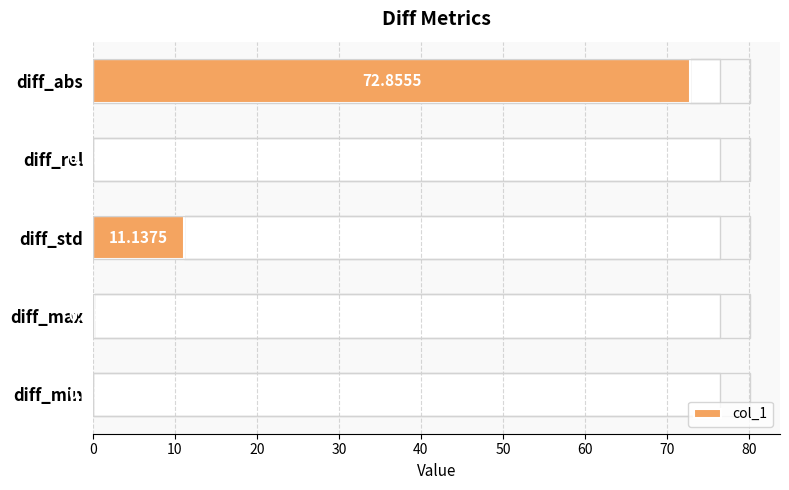

Which has a higher value, diff_std or diff_max?

diff_std